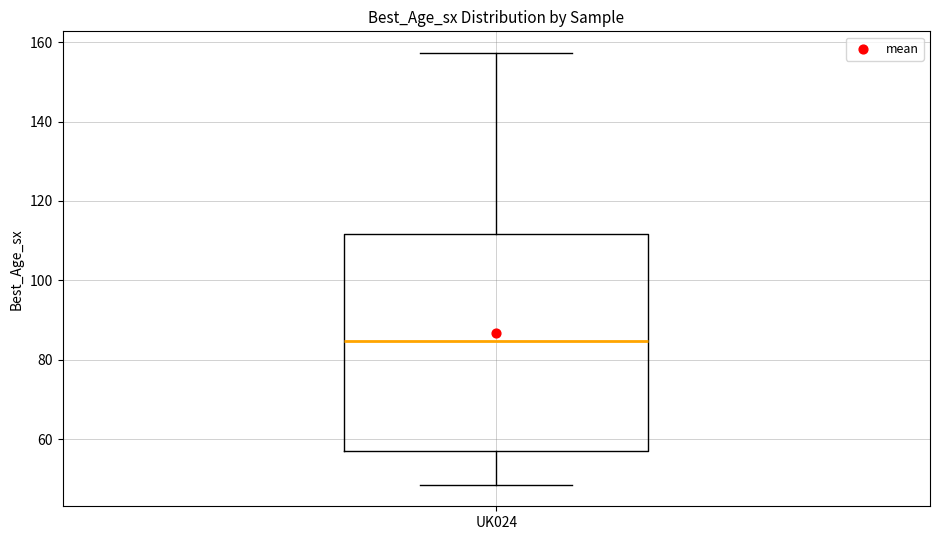

Read this box plot against the y-axis: the position of the median line, the range covered by the box, and the ends of both whiskers. The values are not printed on the chart, so give them approximately, as read against the axis.

median 84, box 56 to 112, whiskers 48 to 158